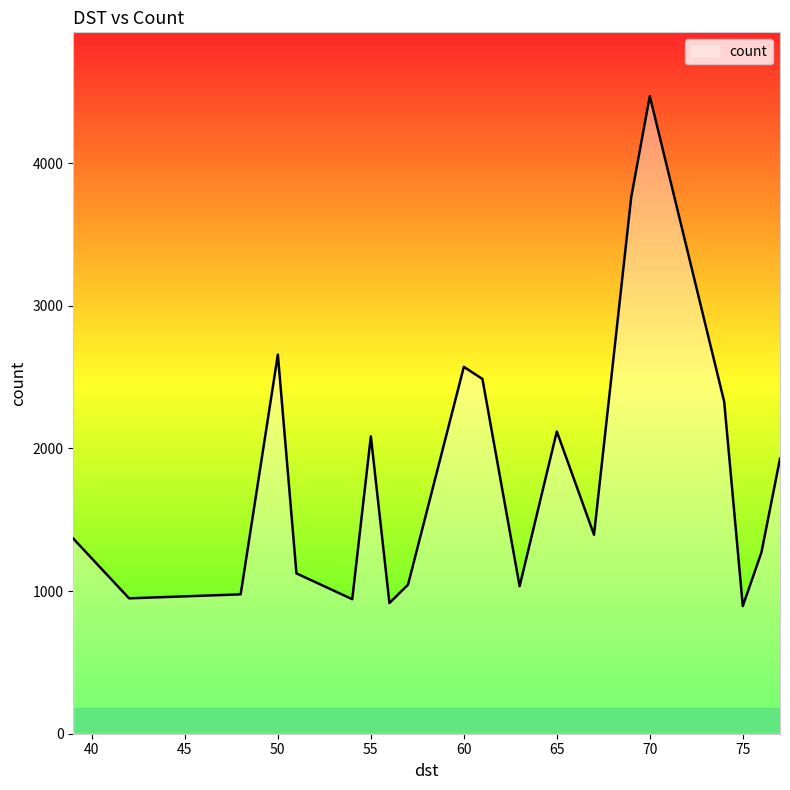

Count the number of categories in the chart.

20